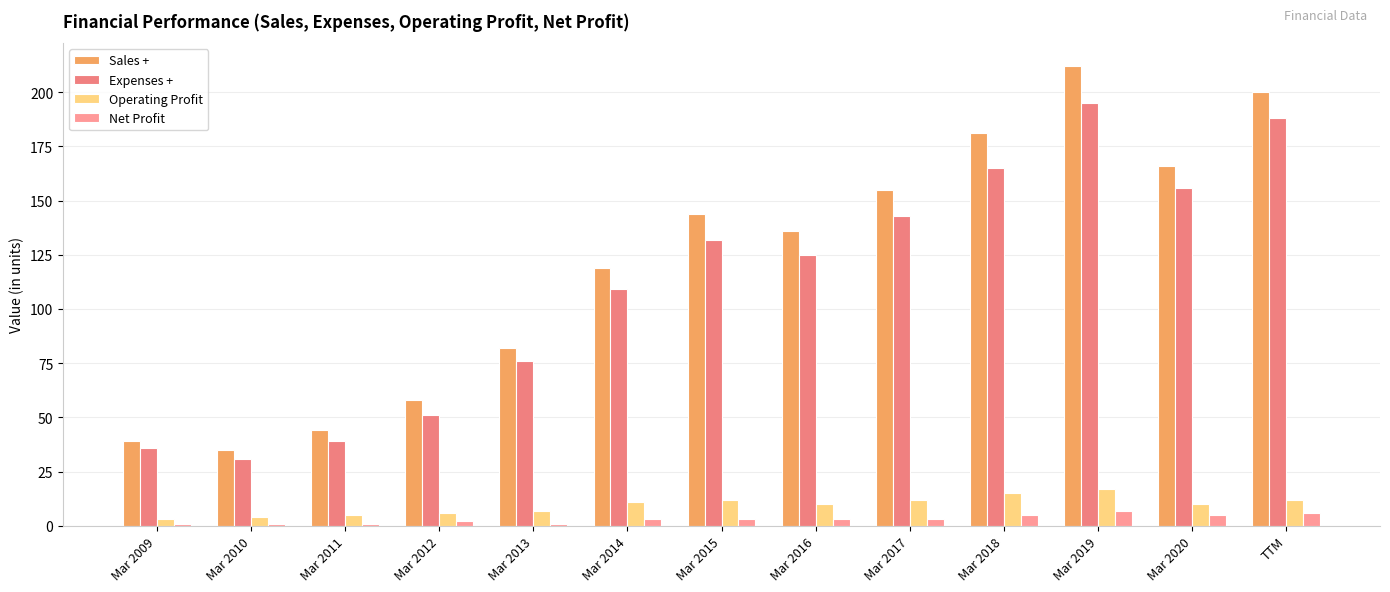

List the series in order of their peak value, highest first.

Sales +, Expenses +, Operating Profit, Net Profit